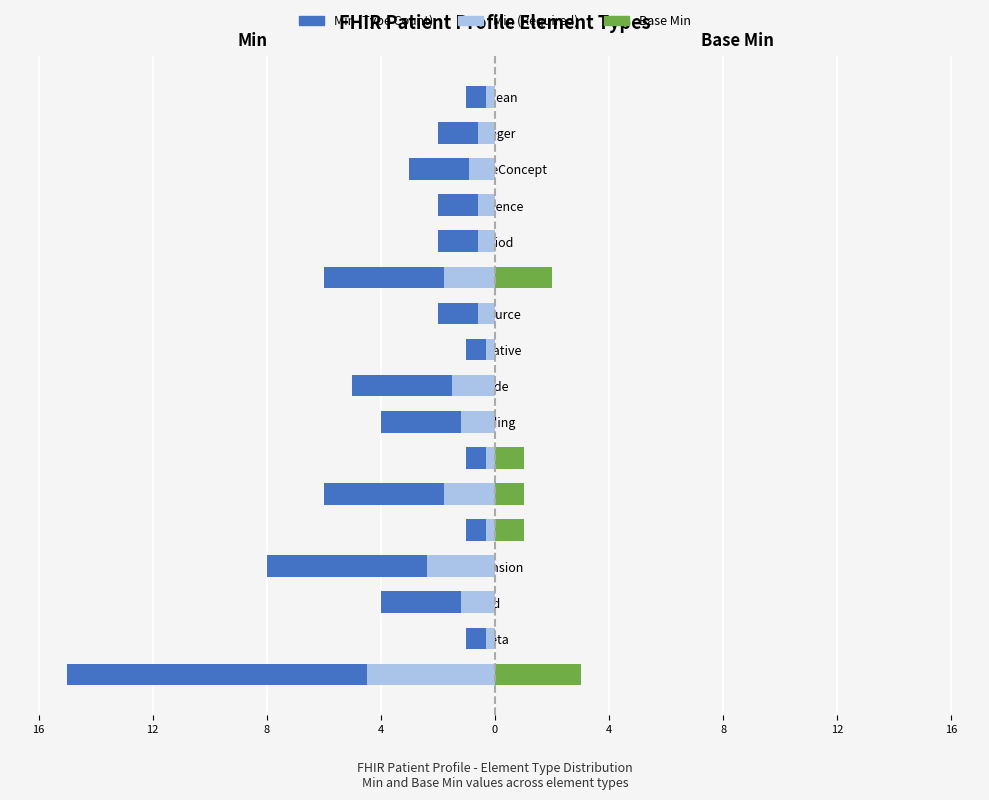

Reading left to right, what are all the values shown in this chart?

Min (Type Count): -15.0	-1.0	-4.0	-8.0	-1.0	-6.0	-1.0	-4.0	-5.0	-1.0	-2.0	-6.0	-2.0	-2.0	-3.0	-2.0	-1.0
Base Min: 3.0	0.0	0.0	0.0	1.0	1.0	1.0	0.0	0.0	0.0	0.0	2.0	0.0	0.0	0.0	0.0	0.0
Min (Req): -4.5	-0.3	-1.2	-2.4	-0.3	-1.8	-0.3	-1.2	-1.5	-0.3	-0.6	-1.8	-0.6	-0.6	-0.9	-0.6	-0.3